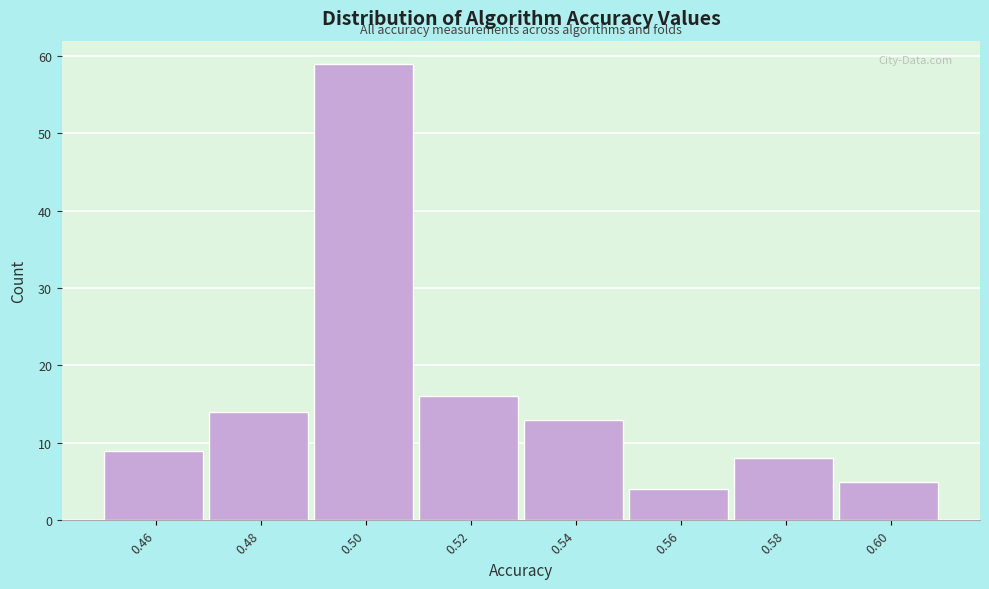

Reading left to right, list all the values displayed in this chart.

0.46=9	0.48=14	0.50=59	0.52=16	0.54=13	0.56=4	0.58=8	0.60=5